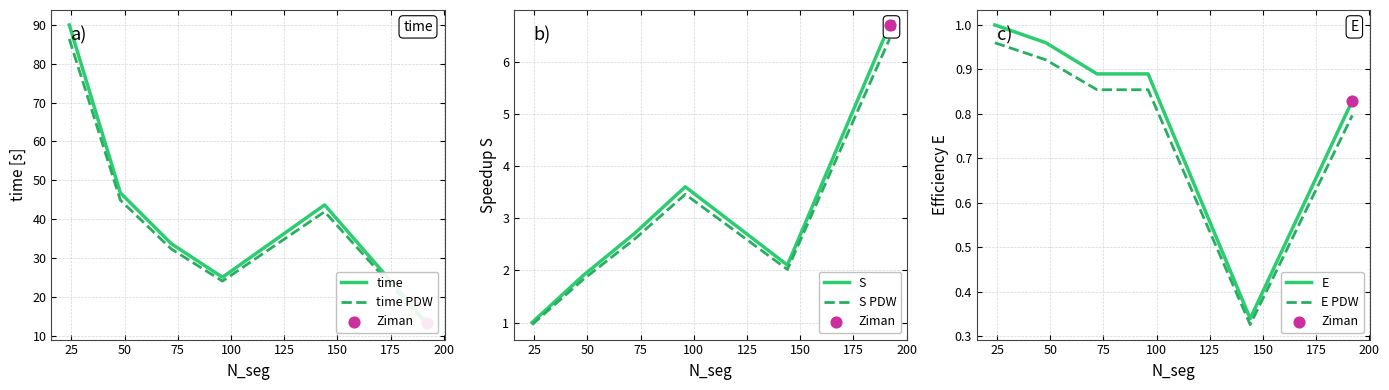

Which series has the largest total across all categories?

time